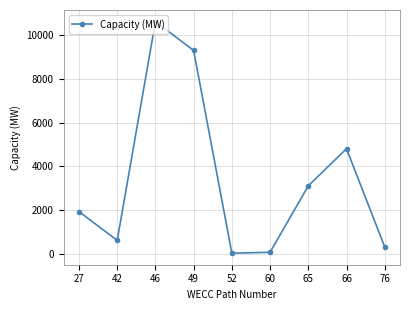

True or false: the data has more than 1 interior local peaks.

True